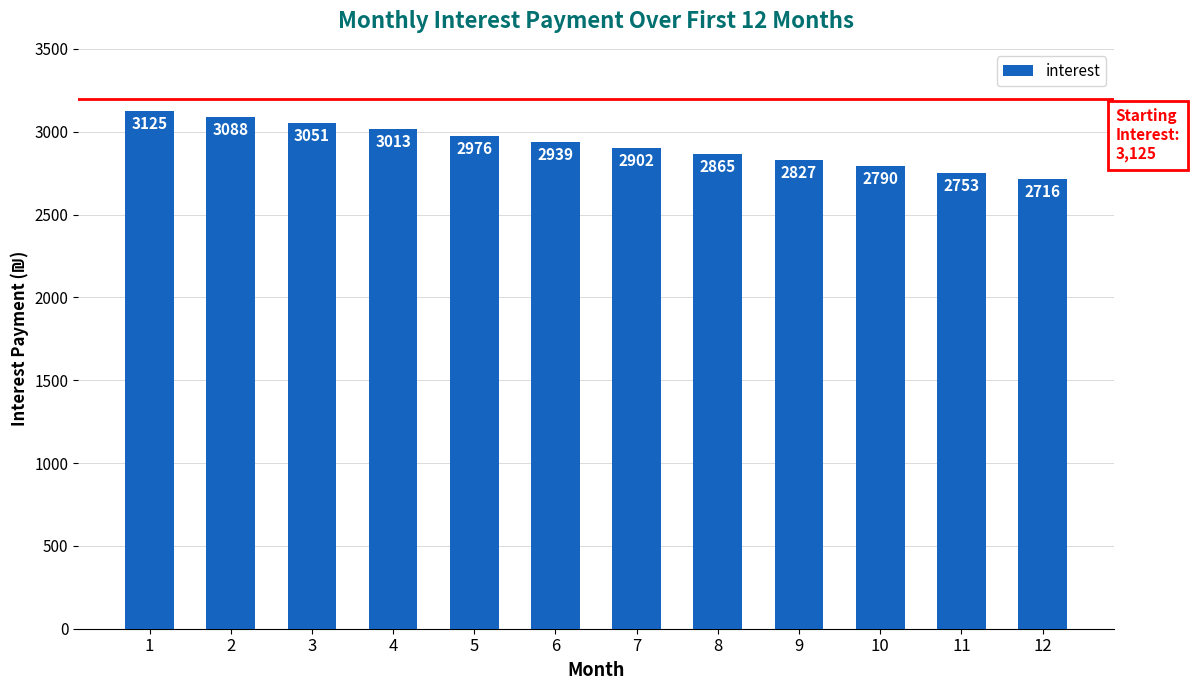

The value at 10 is 2790.2. True or false?

True